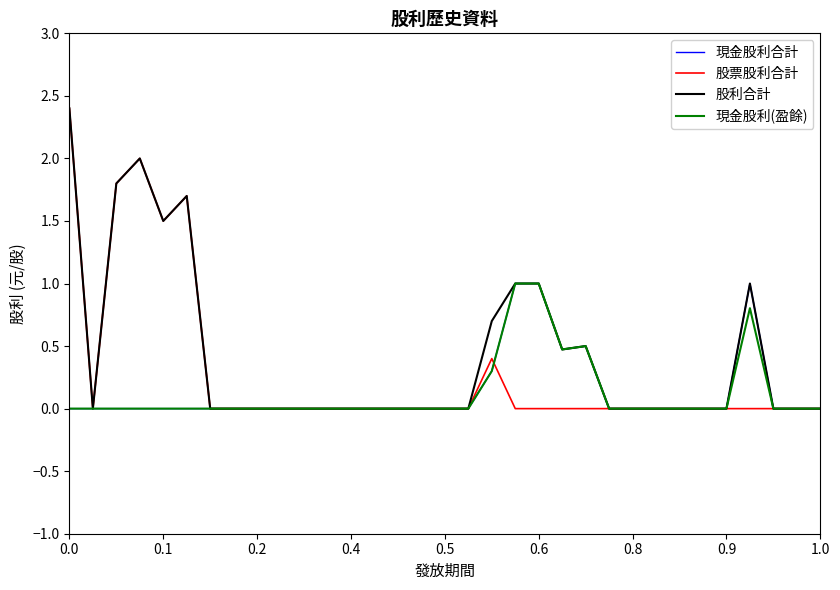

Reading left to right, what are all the values shown in this chart?

現金股利合計: 0.0	0.0	0.0	0.0	0.0	0.0	0.0	0.0	0.0	0.0	0.0	0.0	0.0	0.0	0.0	0.0	0.0	0.0	0.3	1.0	1.0	0.5	0.5	0.0	0.0	0.0	0.0	0.0	0.0	1.0	0.0	0.0	0.0
股票股利合計: 2.4	0.0	1.8	2.0	1.5	1.7	0.0	0.0	0.0	0.0	0.0	0.0	0.0	0.0	0.0	0.0	0.0	0.0	0.4	0.0	0.0	0.0	0.0	0.0	0.0	0.0	0.0	0.0	0.0	0.0	0.0	0.0	0.0
股利合計: 2.4	0.0	1.8	2.0	1.5	1.7	0.0	0.0	0.0	0.0	0.0	0.0	0.0	0.0	0.0	0.0	0.0	0.0	0.7	1.0	1.0	0.5	0.5	0.0	0.0	0.0	0.0	0.0	0.0	1.0	0.0	0.0	0.0
現金股利(盈餘): 0.0	0.0	0.0	0.0	0.0	0.0	0.0	0.0	0.0	0.0	0.0	0.0	0.0	0.0	0.0	0.0	0.0	0.0	0.3	1.0	1.0	0.5	0.5	0.0	0.0	0.0	0.0	0.0	0.0	0.8	0.0	0.0	0.0